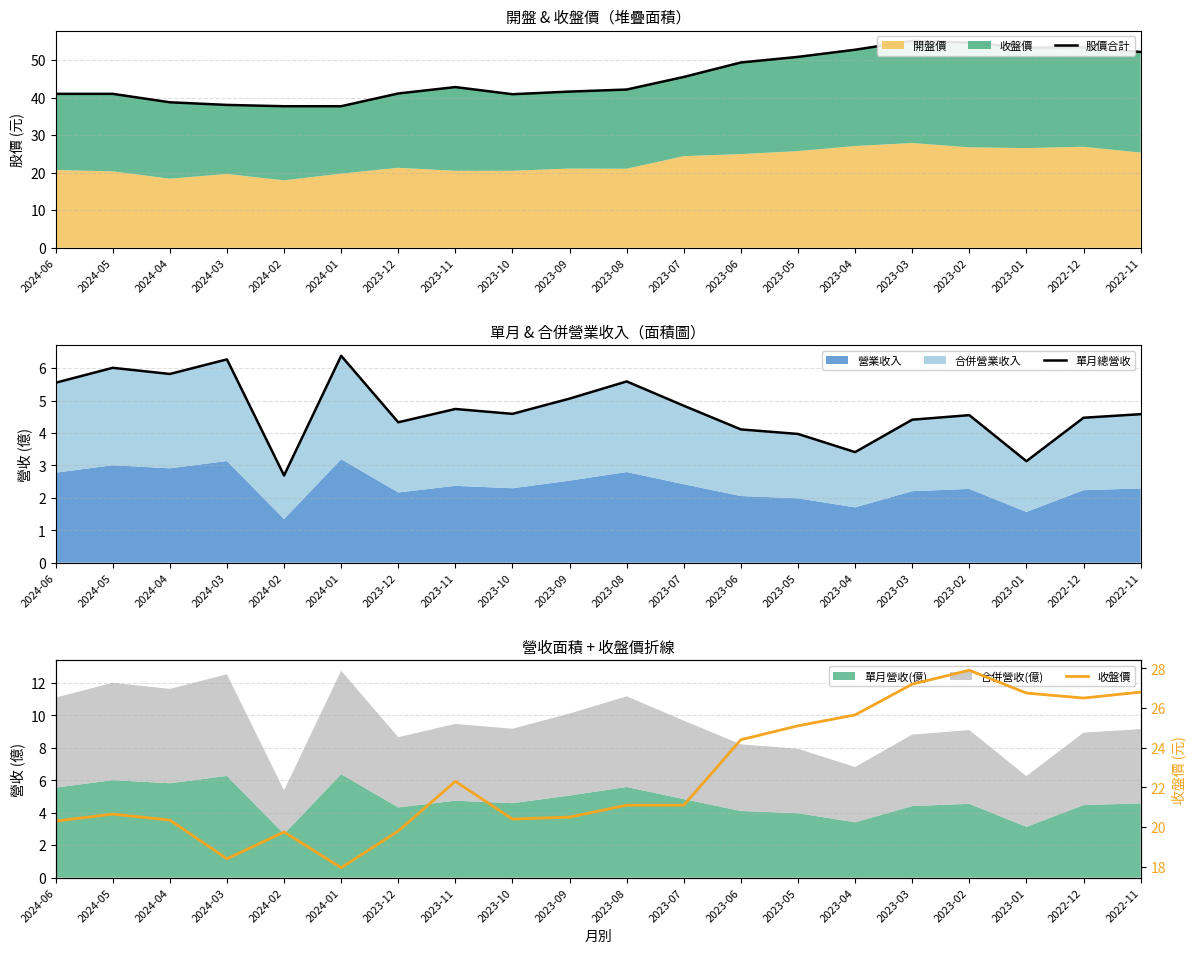

What is the label of the 13th point from the left?

2023-06